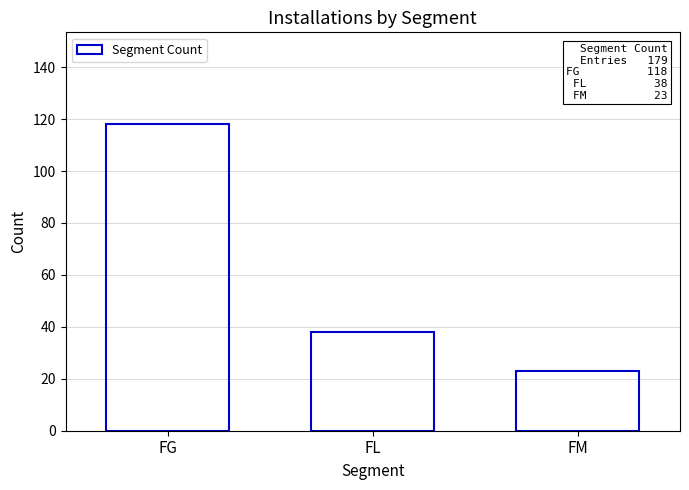

Are the bars grouped side by side (vs. stacked)?

No